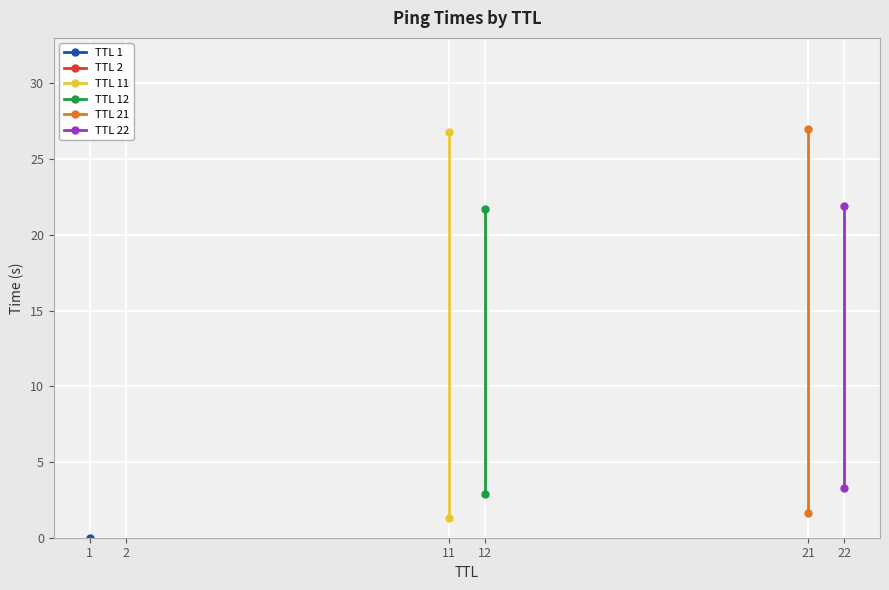

What is the value of the TTL 11 point at the 1st from the left?

1.3